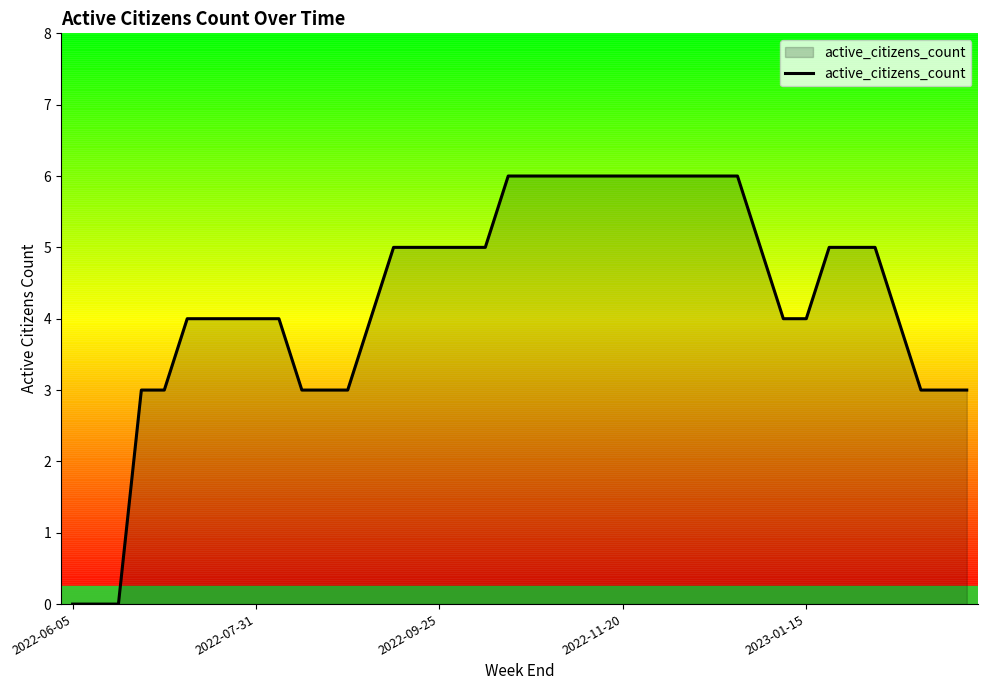

What is the difference between the maximum and minimum values?

6